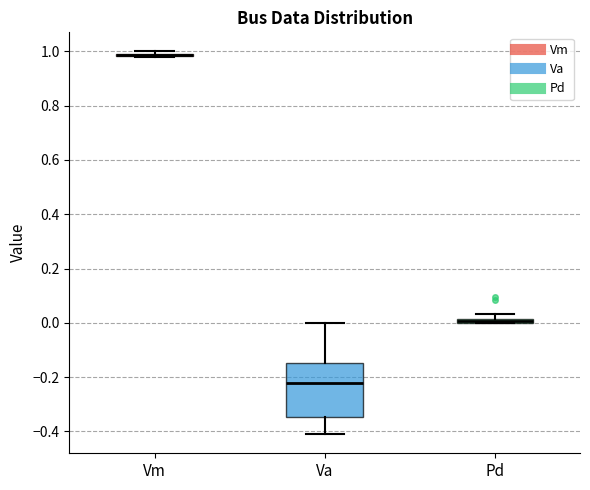

Comparing the boxes themselves (not the whiskers), which one is the tallest?

Va